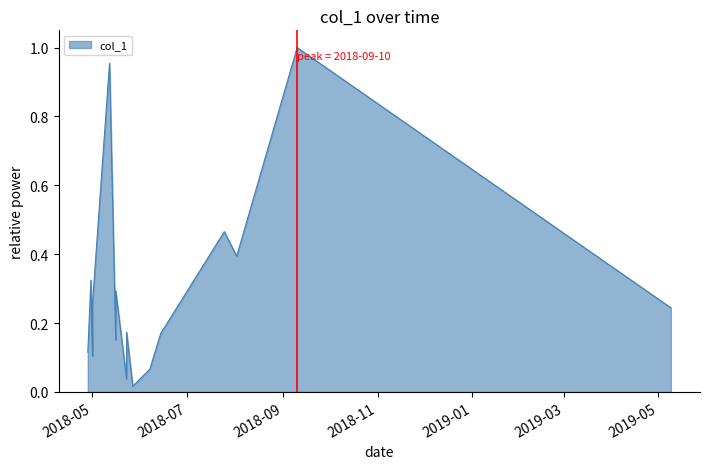

At which category does the chart reach its minimum across all series?

2018-05-27